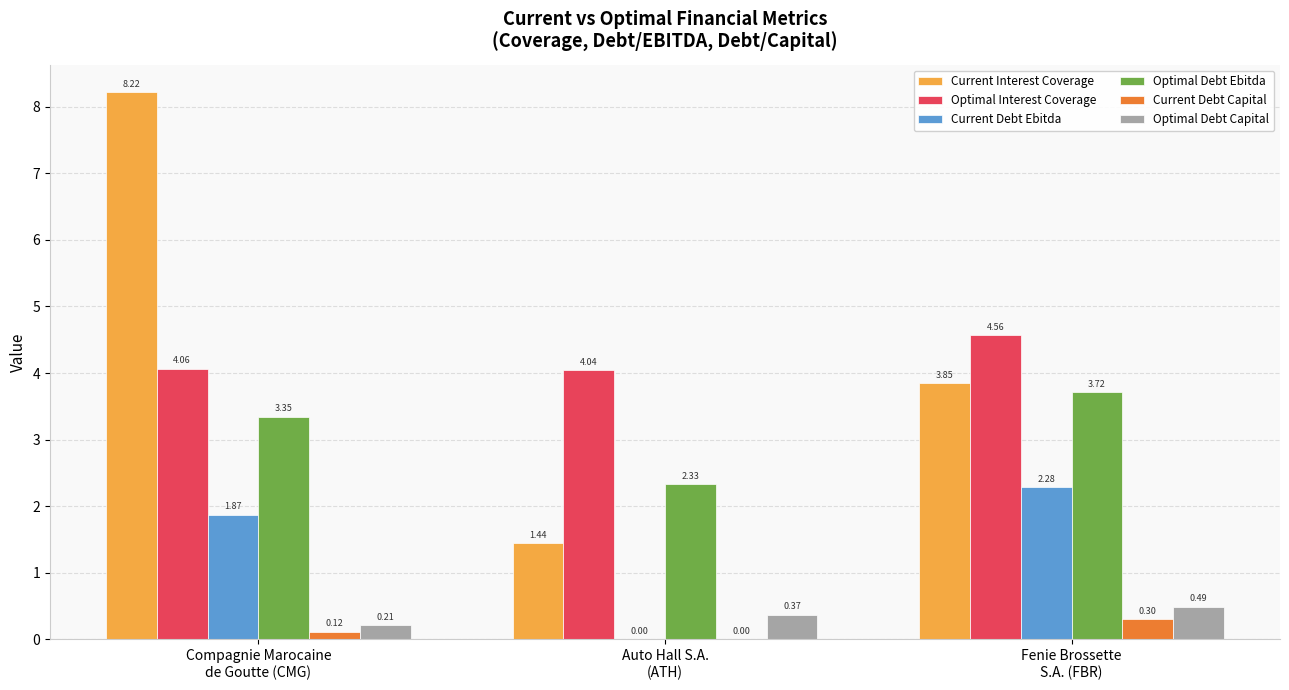

What is the sum of all Current Debt Ebitda values?

4.2